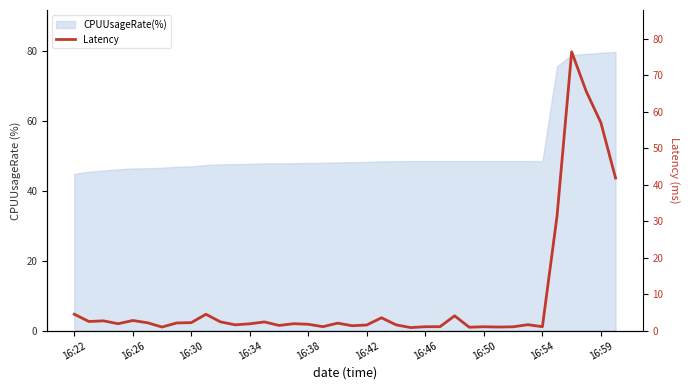

How many points are lower than both their immediate neighbors (excluding endpoints)?

11